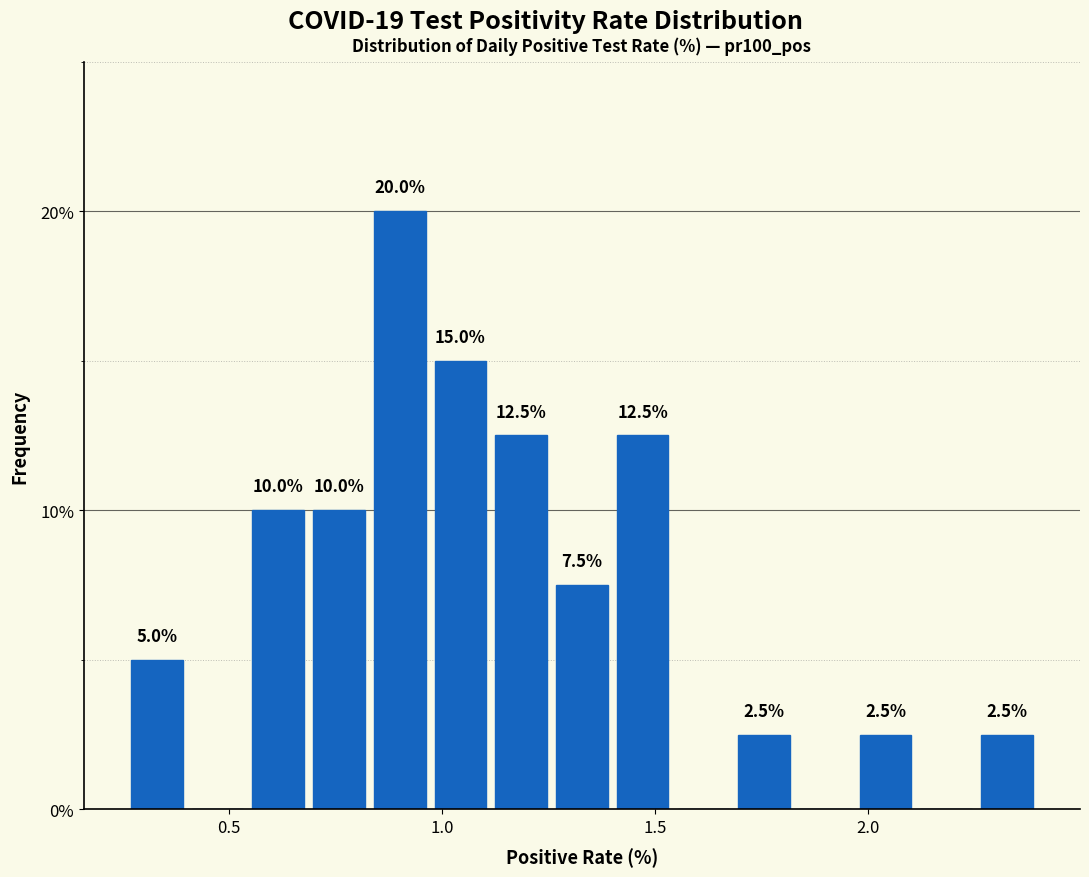

Around what value on the x-axis is the tallest bar? Give the approximate position of its centre, as read against the axis.

0.90